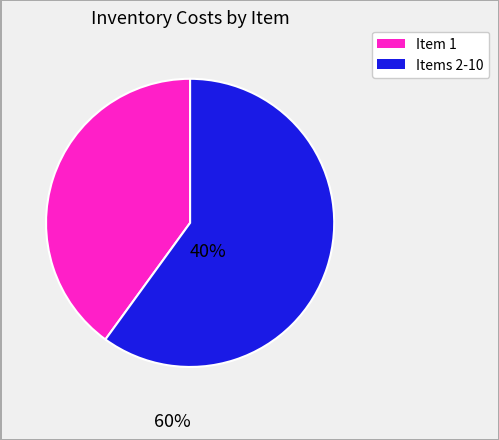

Is there any slice that represents more than half of the pie?

Yes